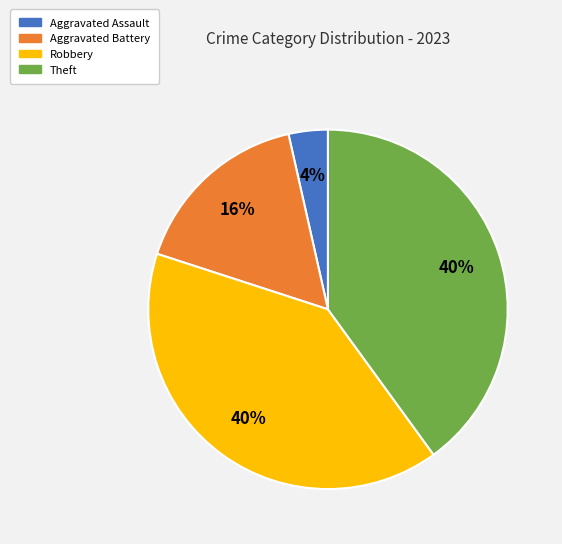

Which slice is the smallest?

Aggravated Assault